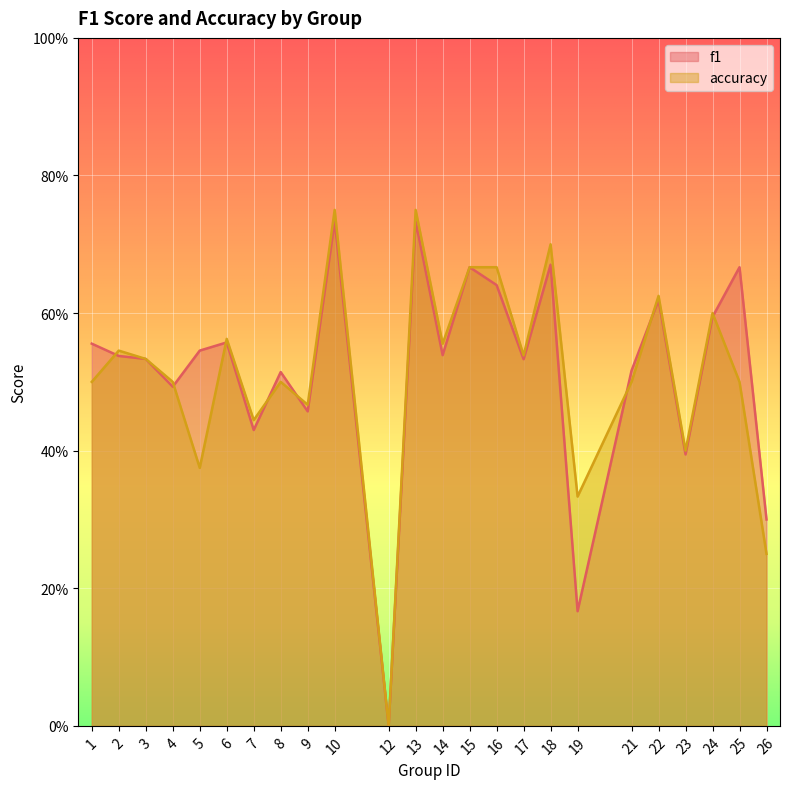

How many times do accuracy and f1 cross each other?

8